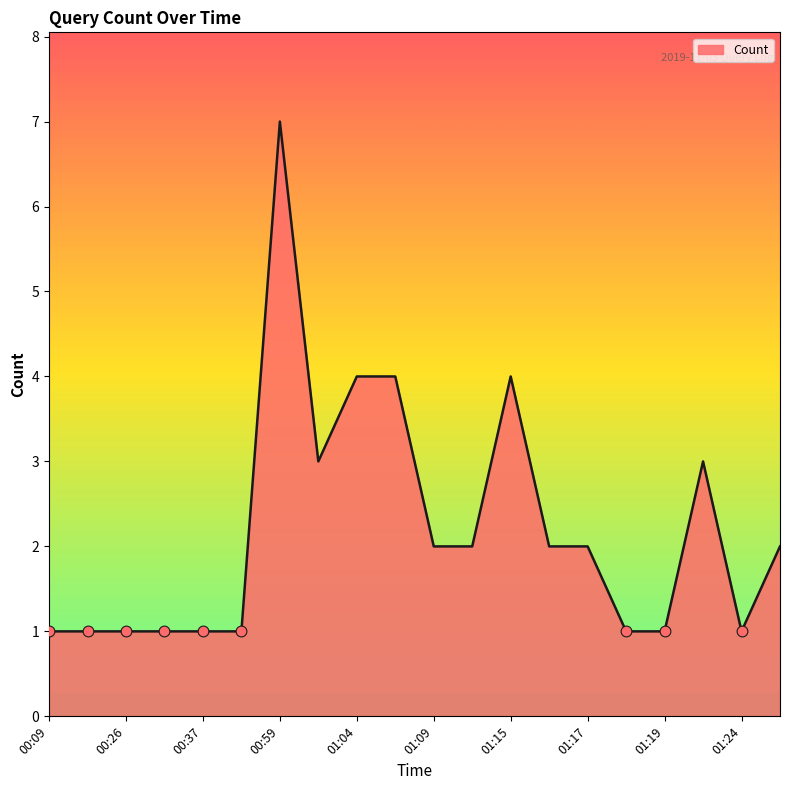

What is the greatest value displayed?

7